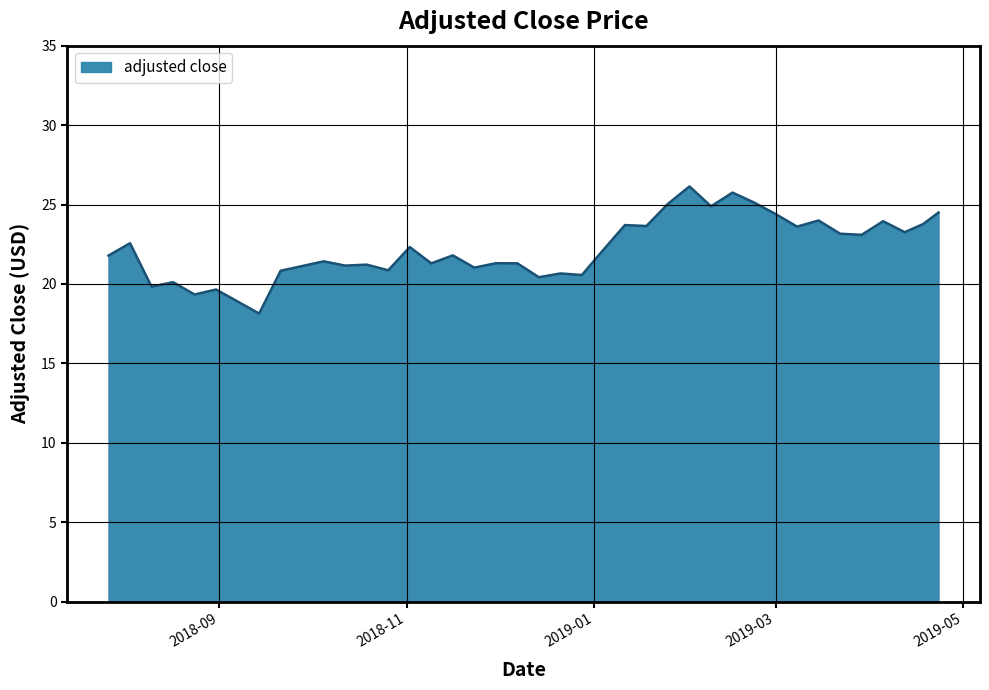

What is the smallest value displayed?

18.1